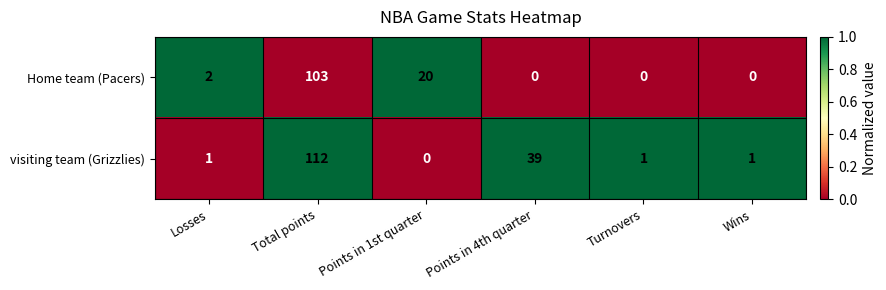

Is it true that visiting team (Grizzlies) equals 112 at Total points?

True